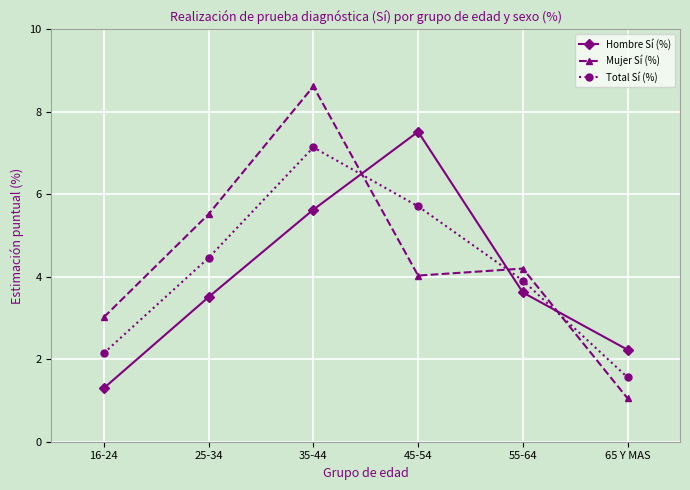

At how many categories does at least one series exceed 7?

2